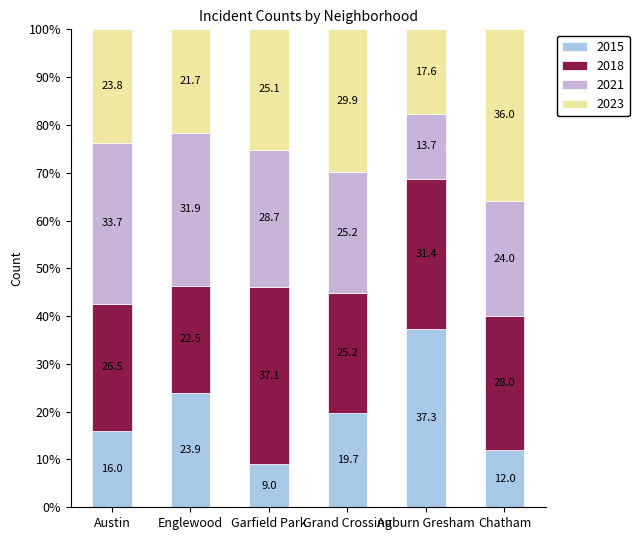

Are the bars horizontal?

No